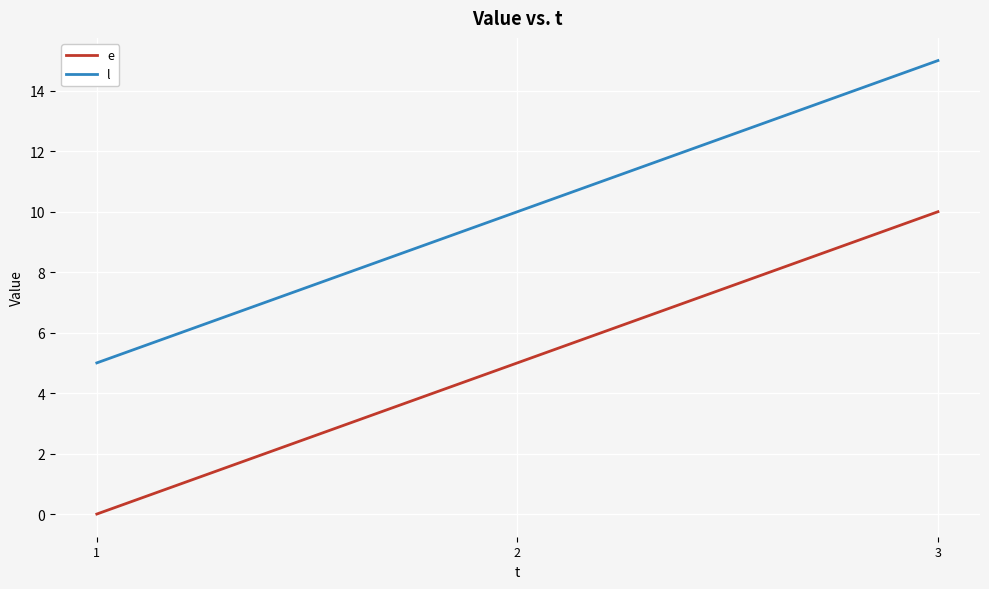

At which label is l closest to 10?

2